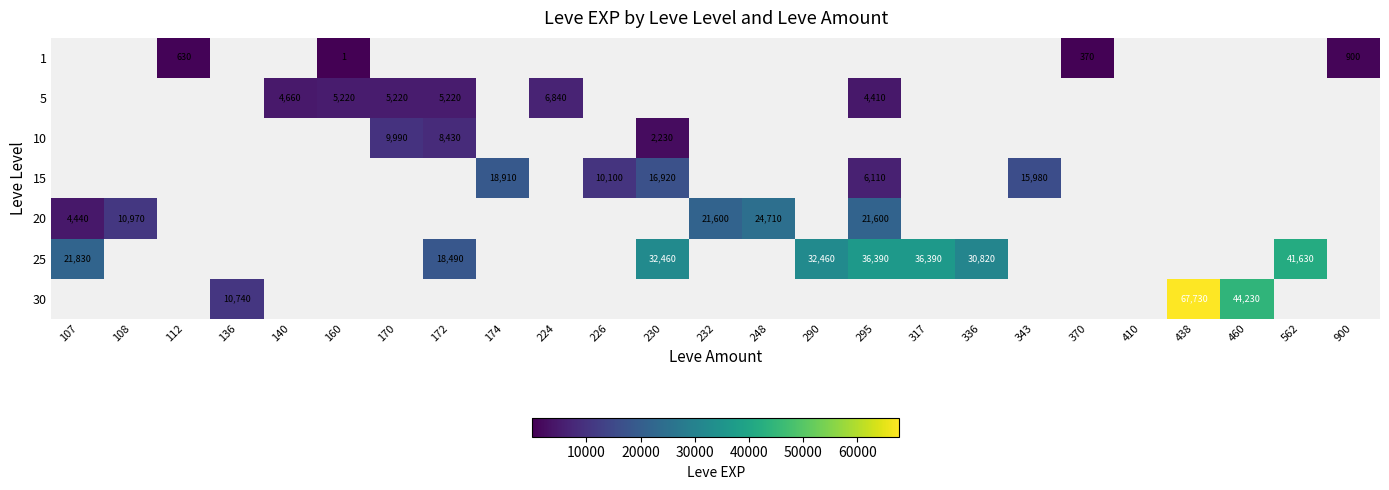

The value of 15 at 295 is 10874. True or false?

False